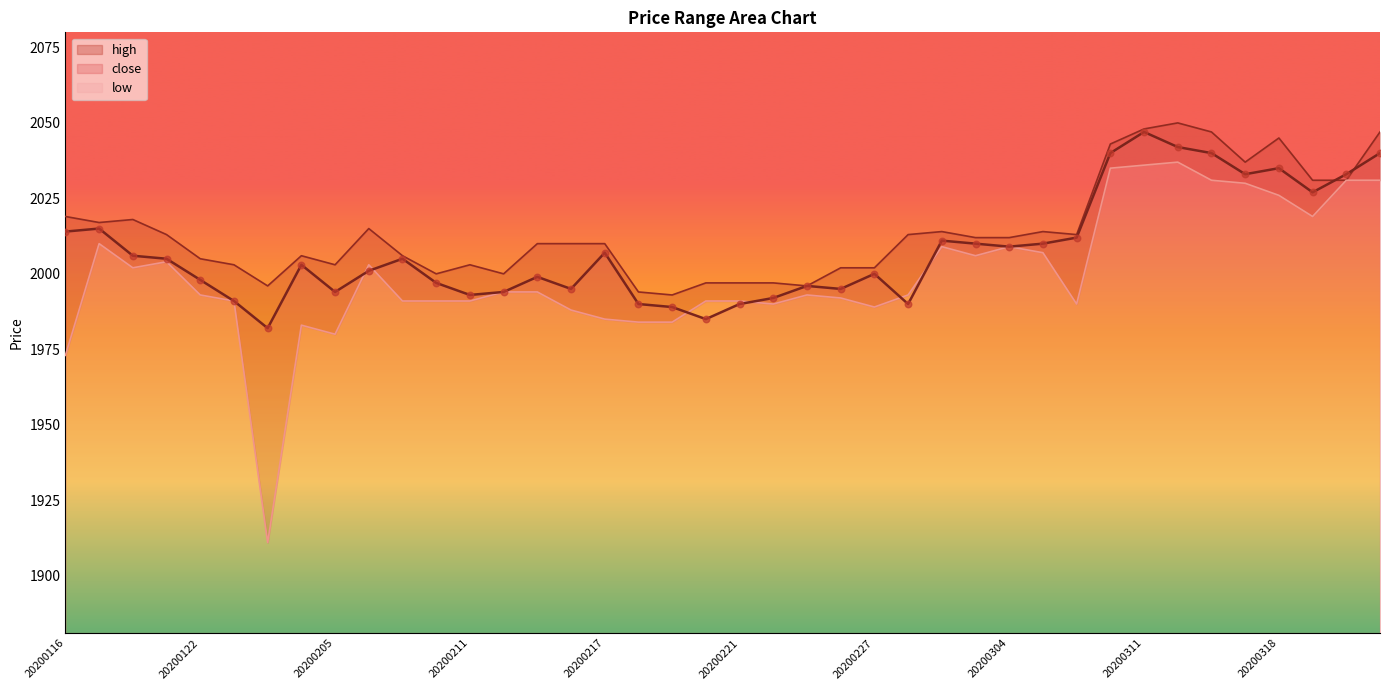

At how many categories does at least one series exceed 2001?

31